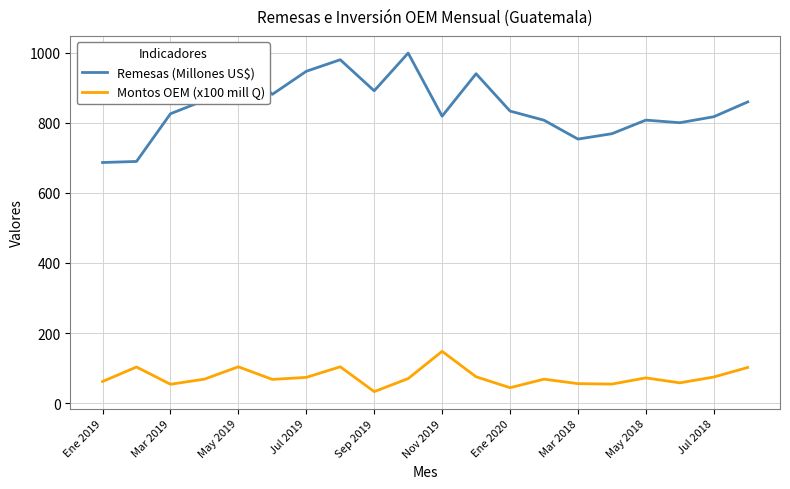

Which series has the largest total across all categories?

Remesas (Millones US$)